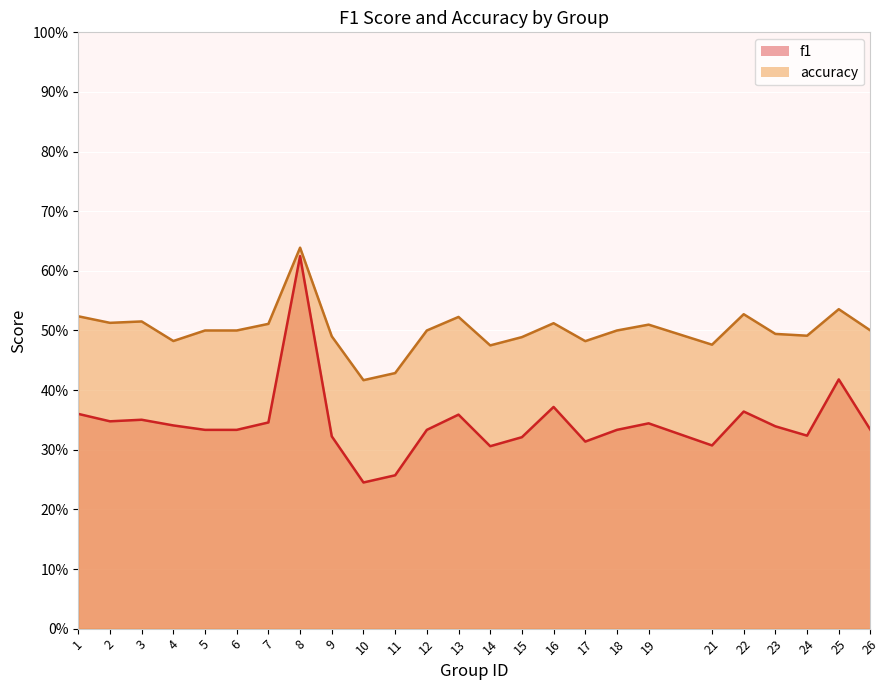

What is the approximate value of accuracy at 24?

0.5